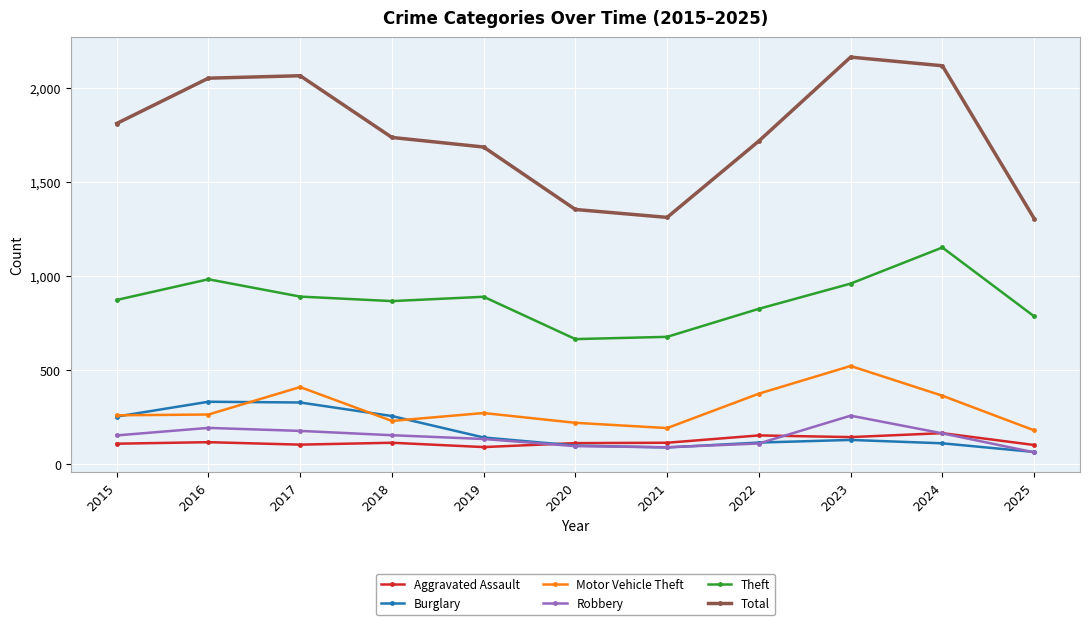

What is the difference between the highest and lowest values at 2020?

1258